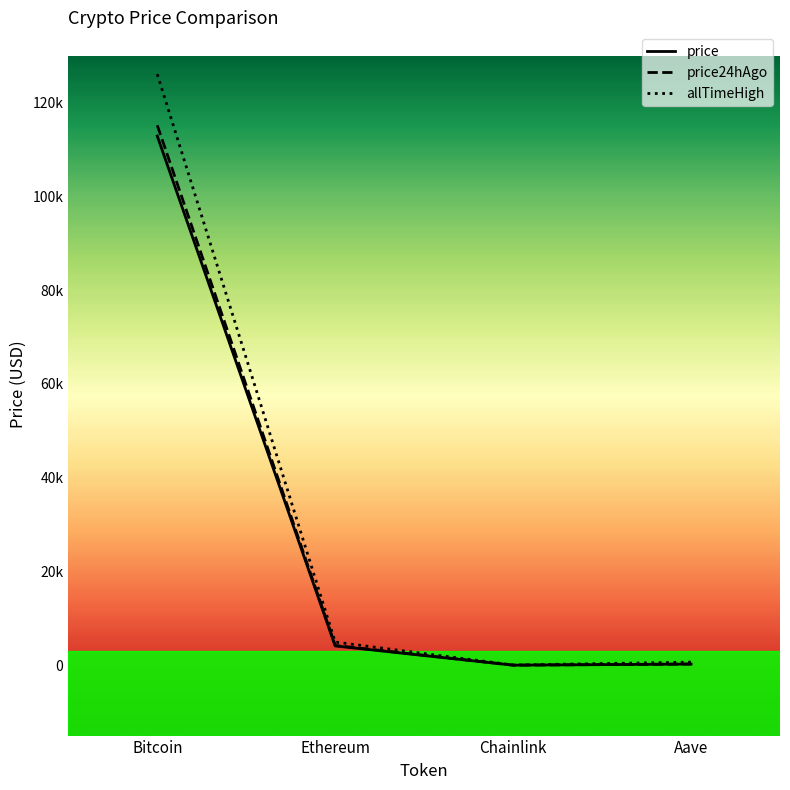

The allTimeHigh series shows 126080.0 at Bitcoin. True or false?

True